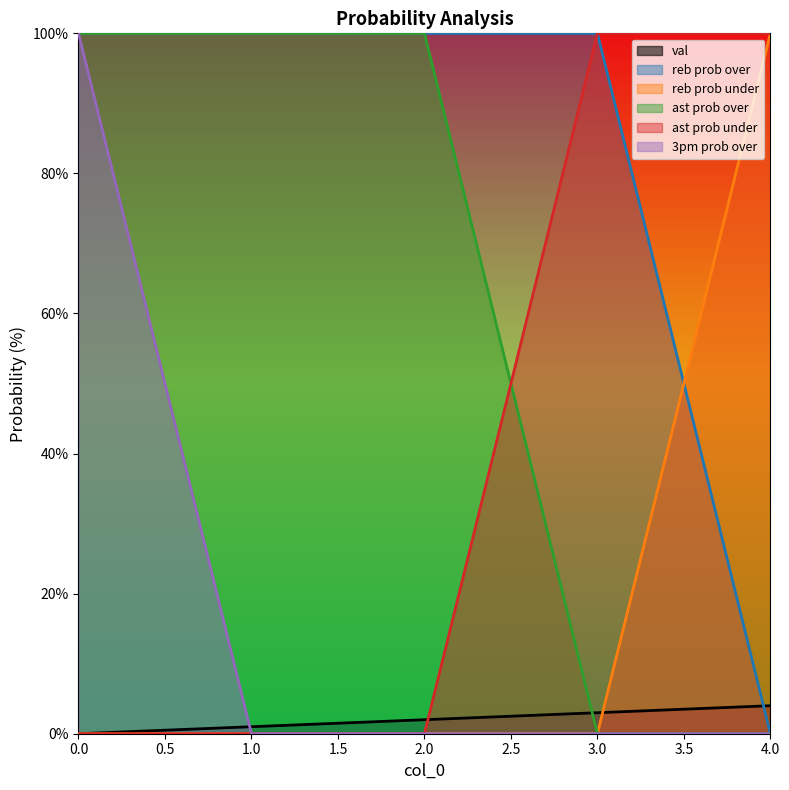

The value of reb prob under at 3 is 0. True or false?

True